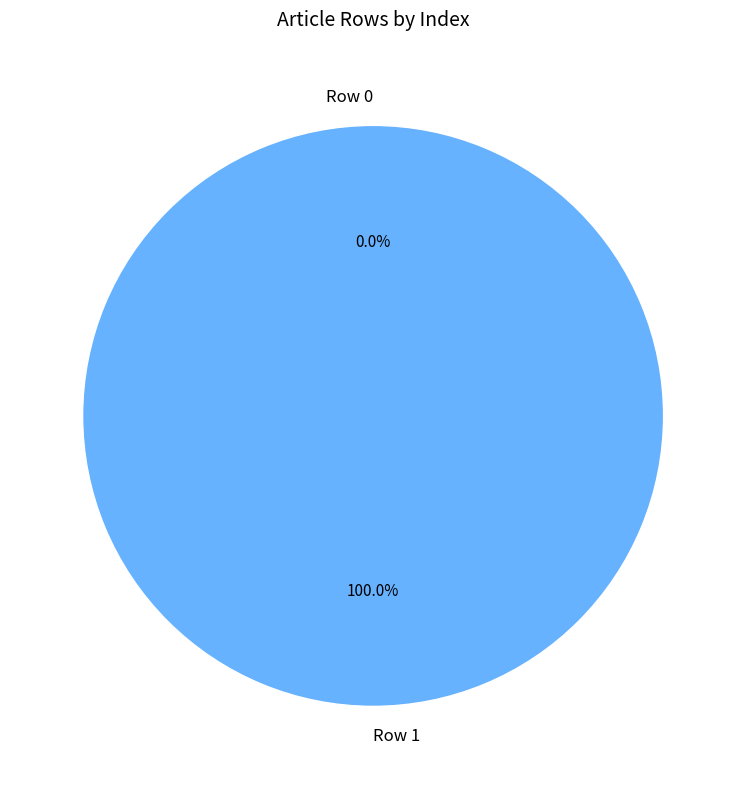

How many slices are in this pie chart?

2